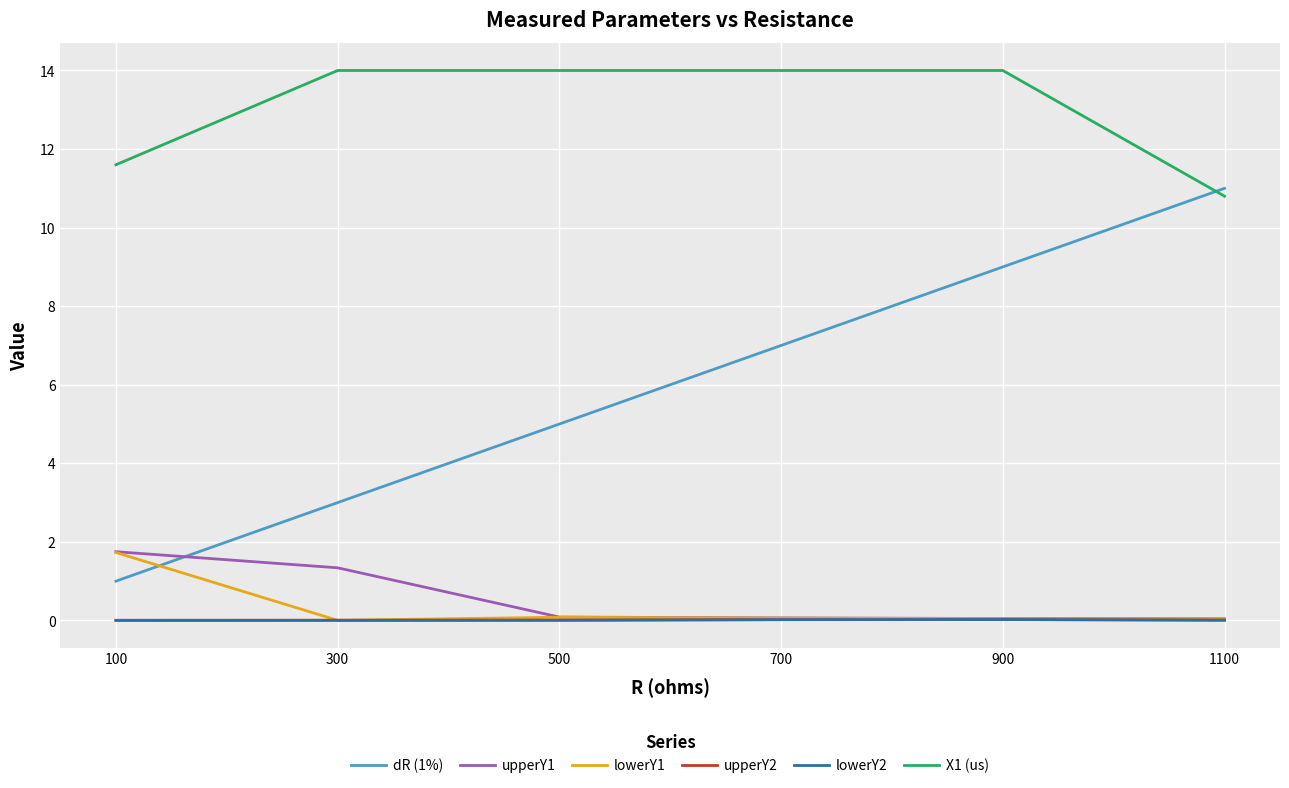

List the labels in order of dR (1%) value, largest first.

1100, 900, 700, 500, 300, 100